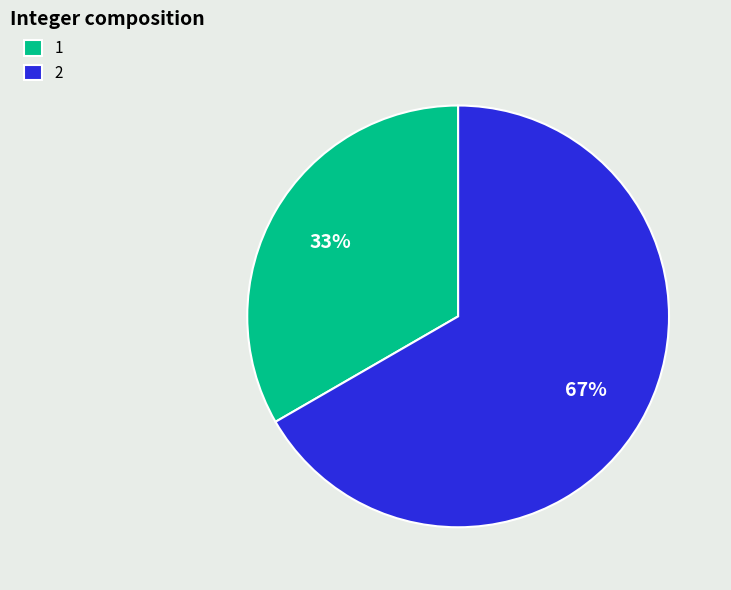

Count the number of slices in the pie.

2